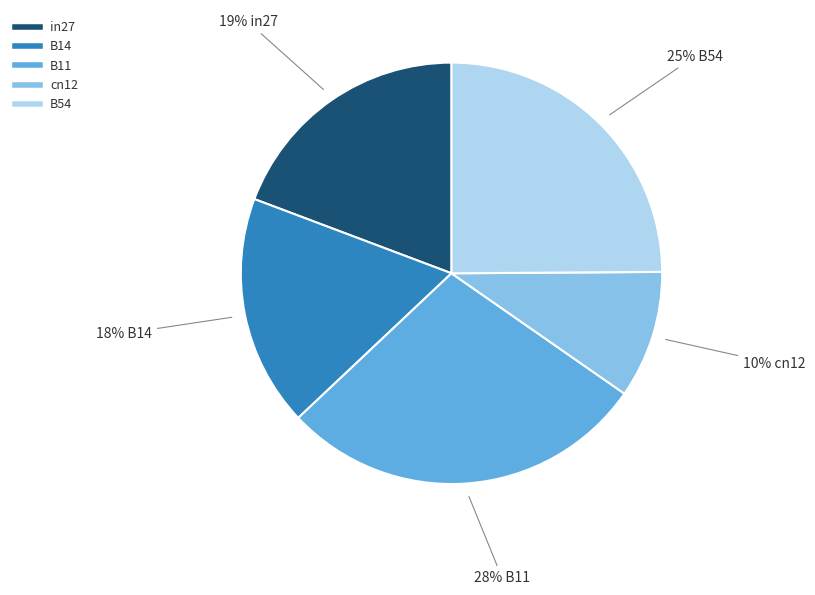

True or false: B14 accounts for 23% of the total.

False